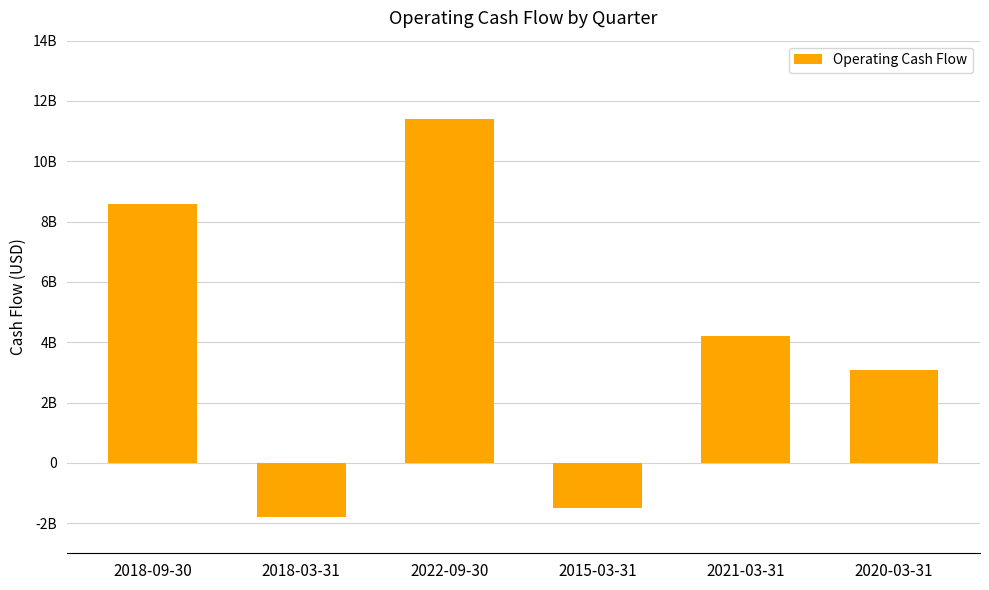

What is the difference between the values at 2021-03-31 and 2018-03-31?

6004000000